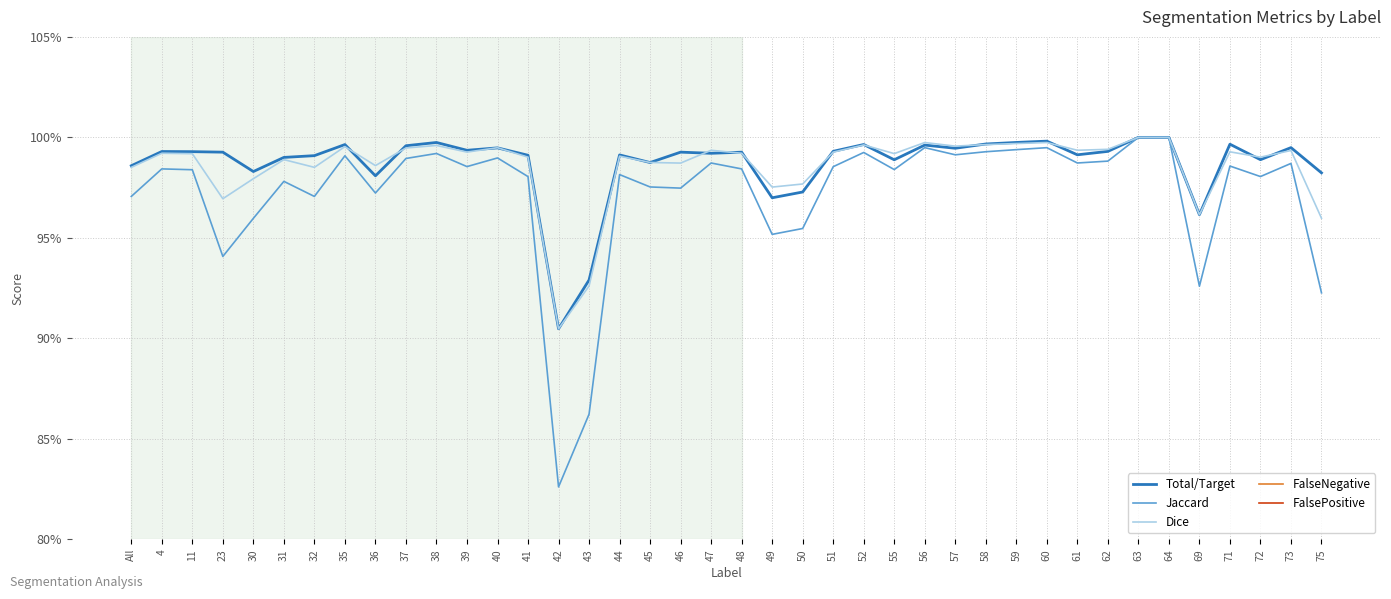

How many times do Dice and Total/Target cross each other?

15